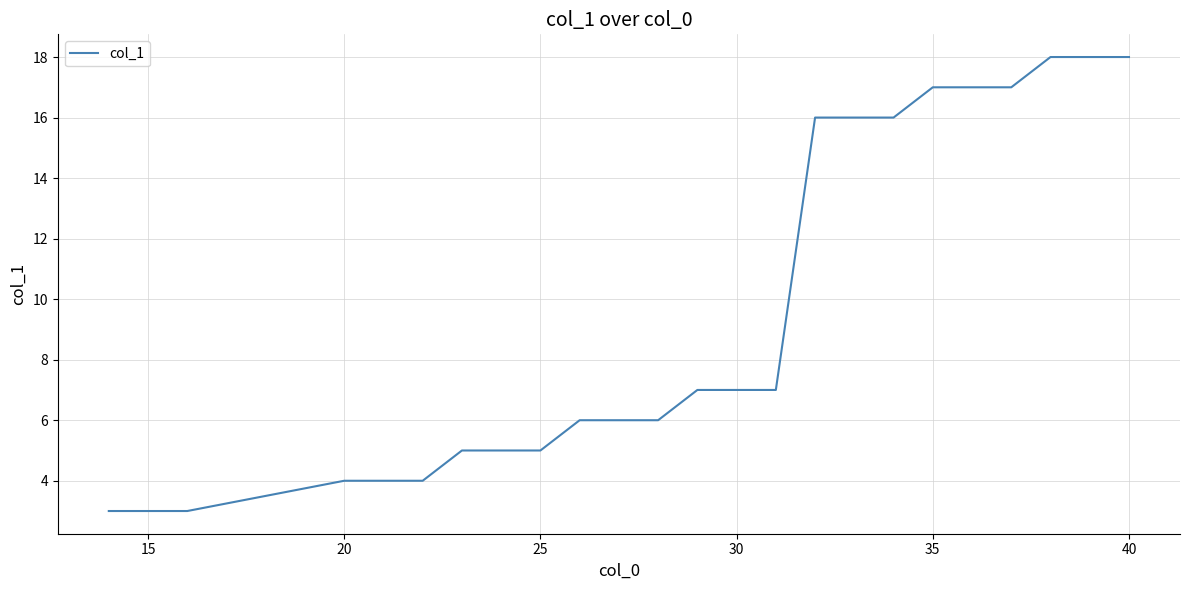

What is the minimum value shown in the chart?

3